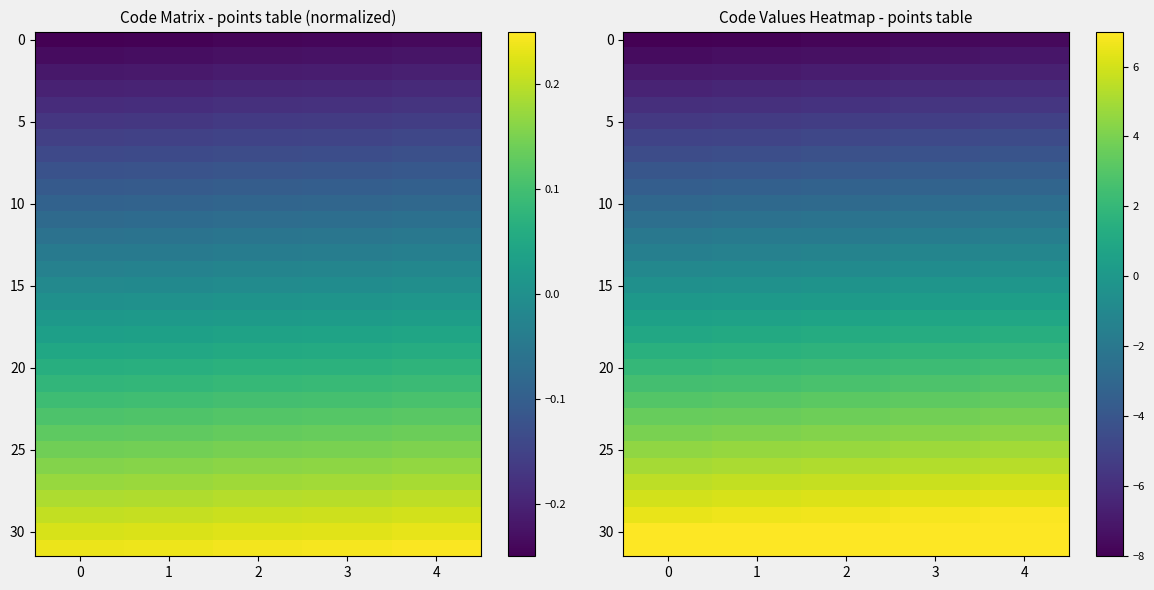

How many categories are shown in the chart?

5